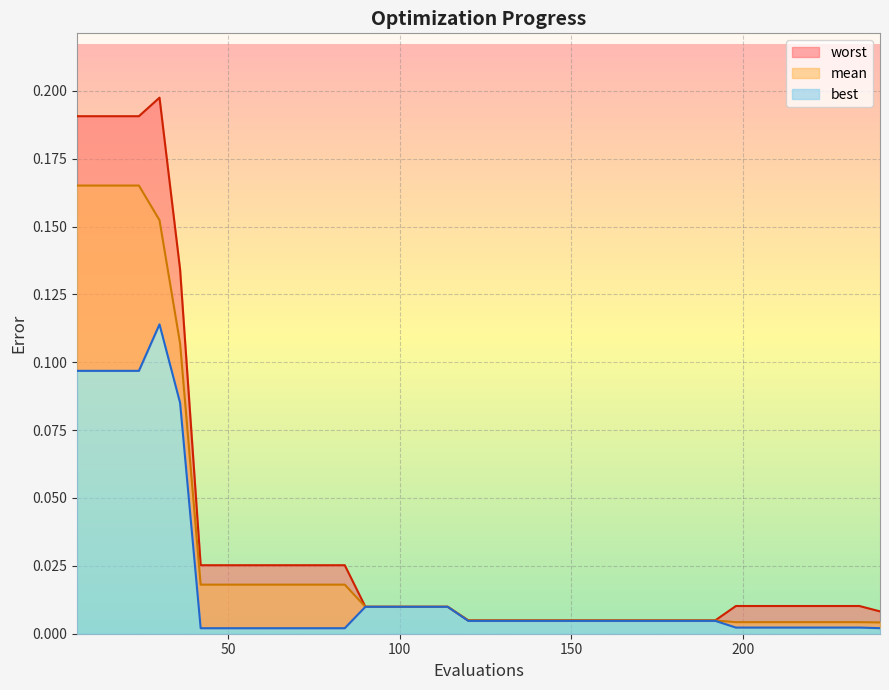

Reading right to left, what are all the values shown in this chart?

mean: 0.0	0.0	0.0	0.0	0.0	0.0	0.0	0.0	0.0	0.0	0.0	0.0	0.0	0.0	0.0	0.0	0.0	0.0	0.0	0.0	0.0	0.0	0.0	0.0	0.0	0.0	0.0	0.0	0.0	0.0	0.0	0.0	0.0	0.0	0.1	0.2	0.2	0.2	0.2	0.2
best: 0.0	0.0	0.0	0.0	0.0	0.0	0.0	0.0	0.0	0.0	0.0	0.0	0.0	0.0	0.0	0.0	0.0	0.0	0.0	0.0	0.0	0.0	0.0	0.0	0.0	0.0	0.0	0.0	0.0	0.0	0.0	0.0	0.0	0.0	0.1	0.1	0.1	0.1	0.1	0.1
worst: 0.0	0.0	0.0	0.0	0.0	0.0	0.0	0.0	0.0	0.0	0.0	0.0	0.0	0.0	0.0	0.0	0.0	0.0	0.0	0.0	0.0	0.0	0.0	0.0	0.0	0.0	0.0	0.0	0.0	0.0	0.0	0.0	0.0	0.0	0.1	0.2	0.2	0.2	0.2	0.2